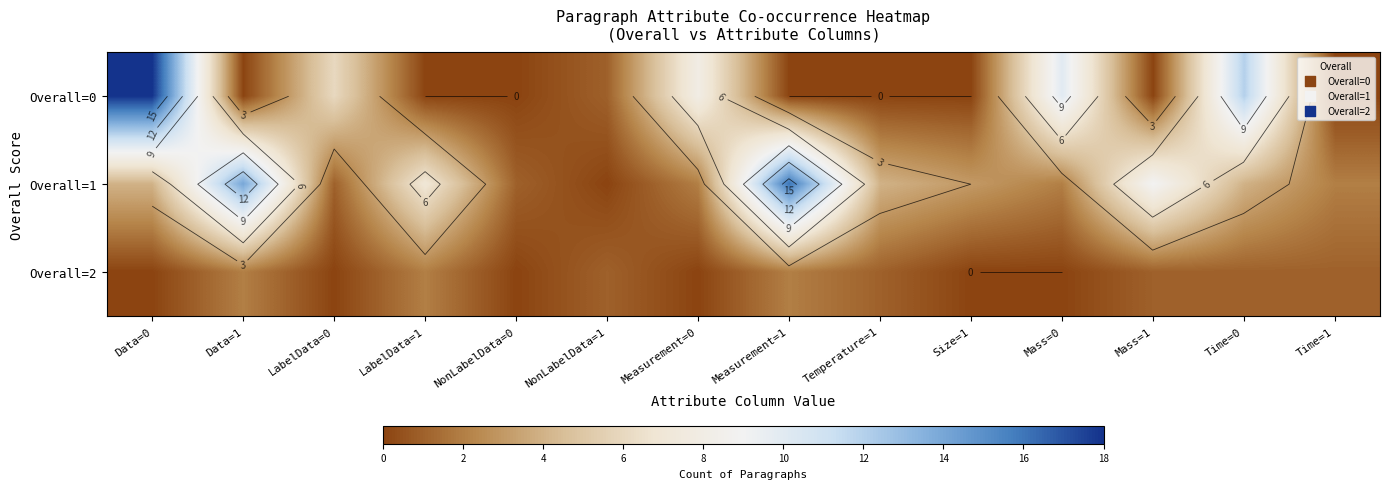

At which category does the chart reach its peak across all series?

Data=0